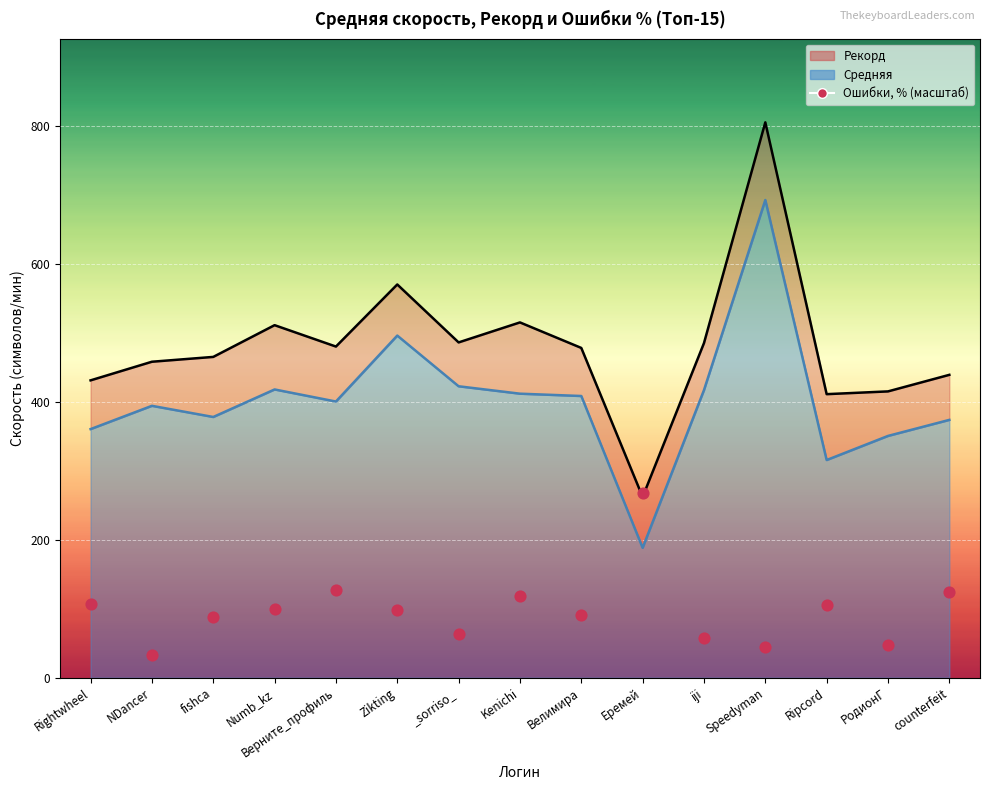

Which has a higher value, iji or counterfeit?

counterfeit